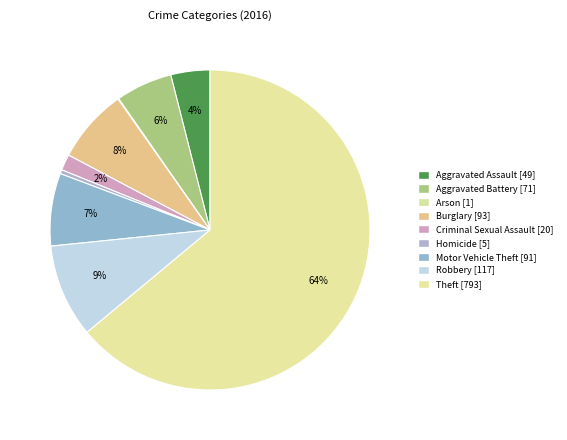

What is the smallest slice in the pie chart?

Arson